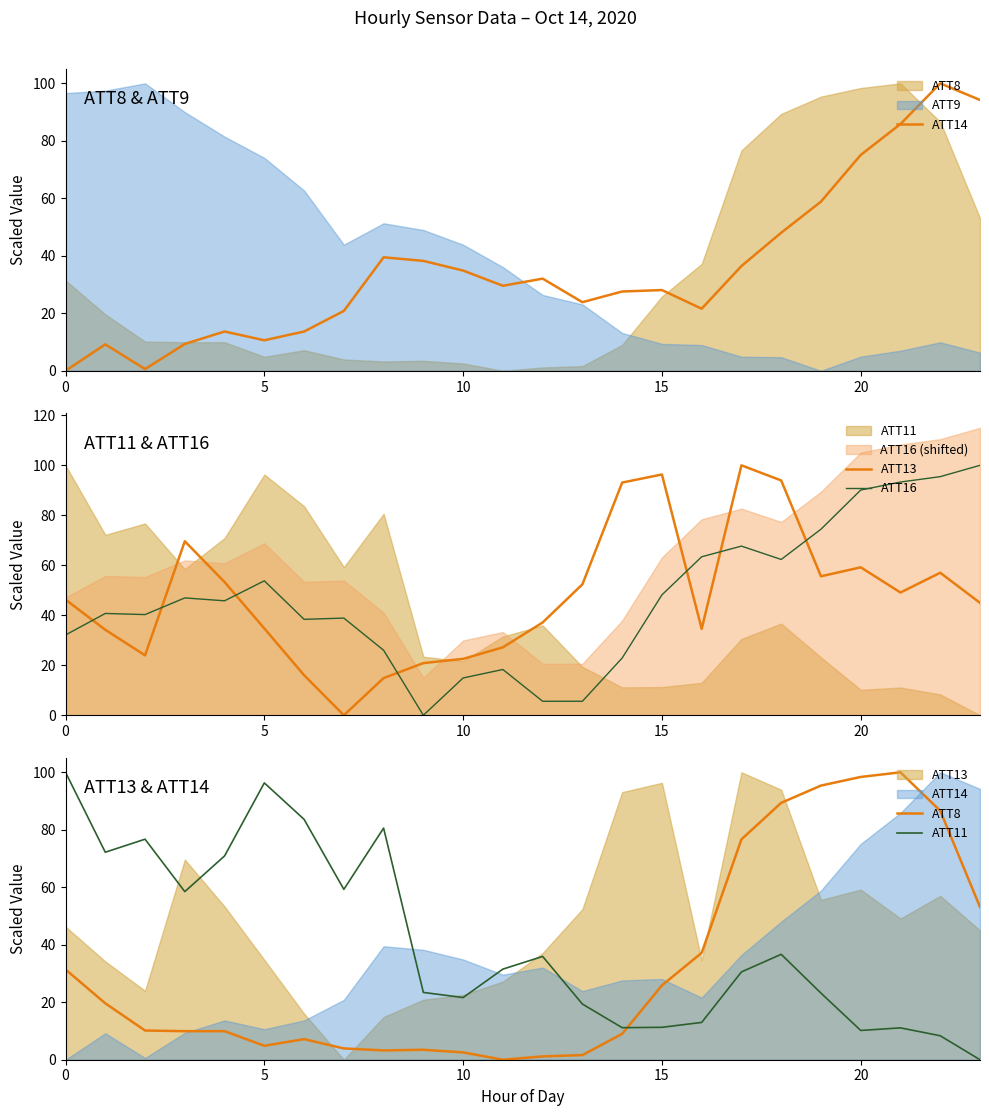

True or false: ATT8 and ATT14 cross at least once.

True